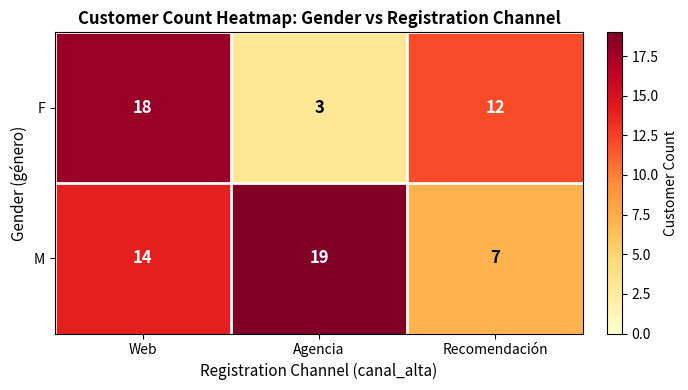

Which series has the widest spread of values?

F